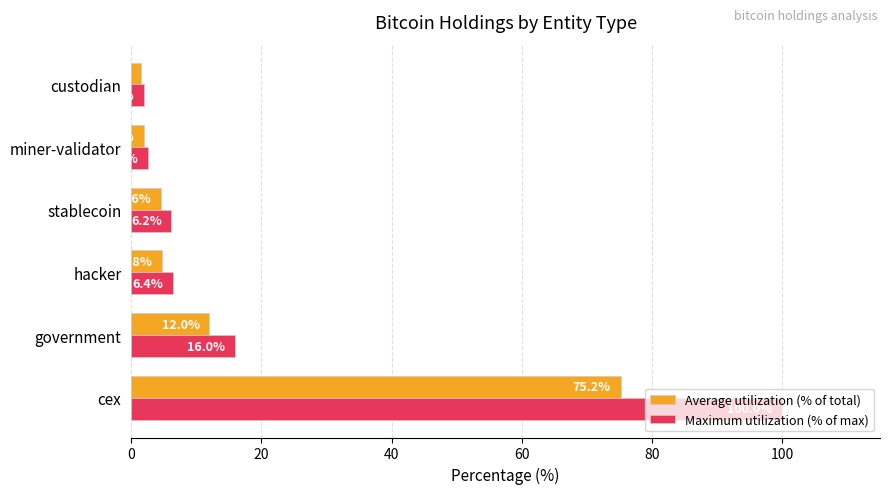

What is the difference between the highest and lowest values at custodian?

0.5